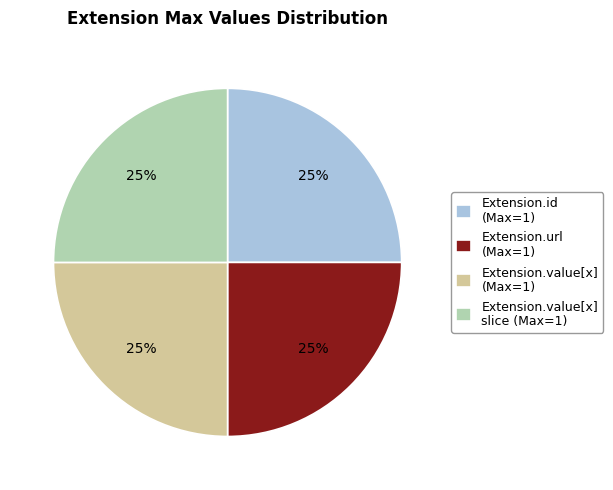

To the nearest percent, what is the average slice percentage?

25%